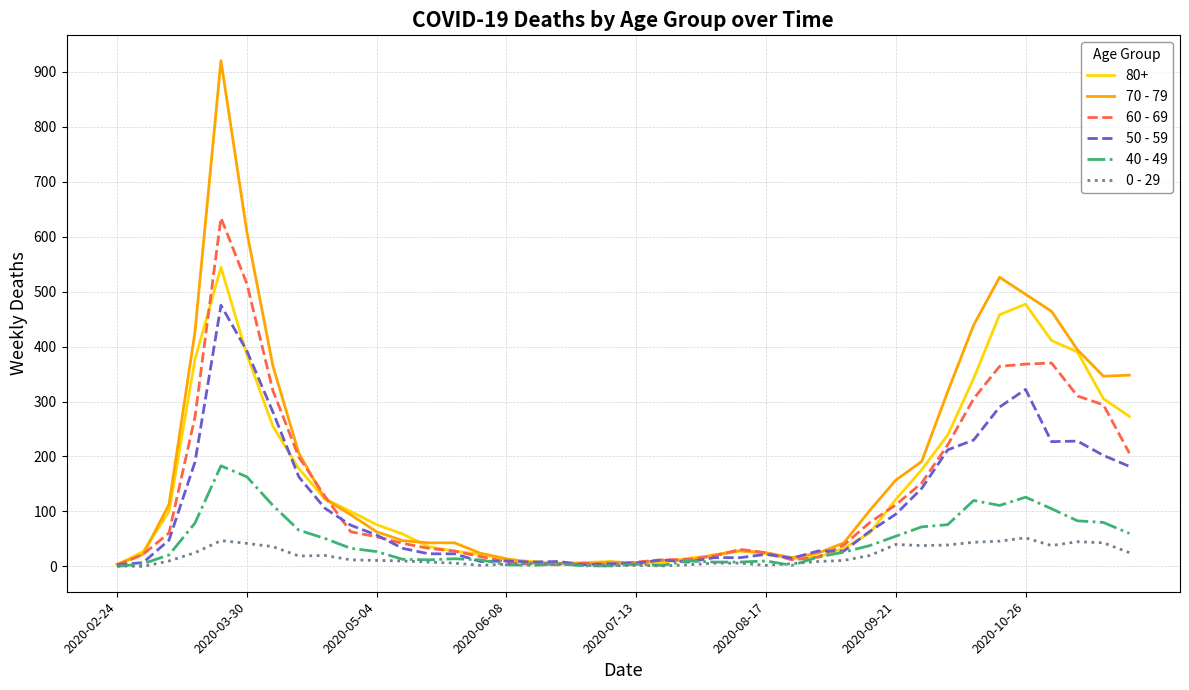

Which series has the widest spread of values?

70 - 79